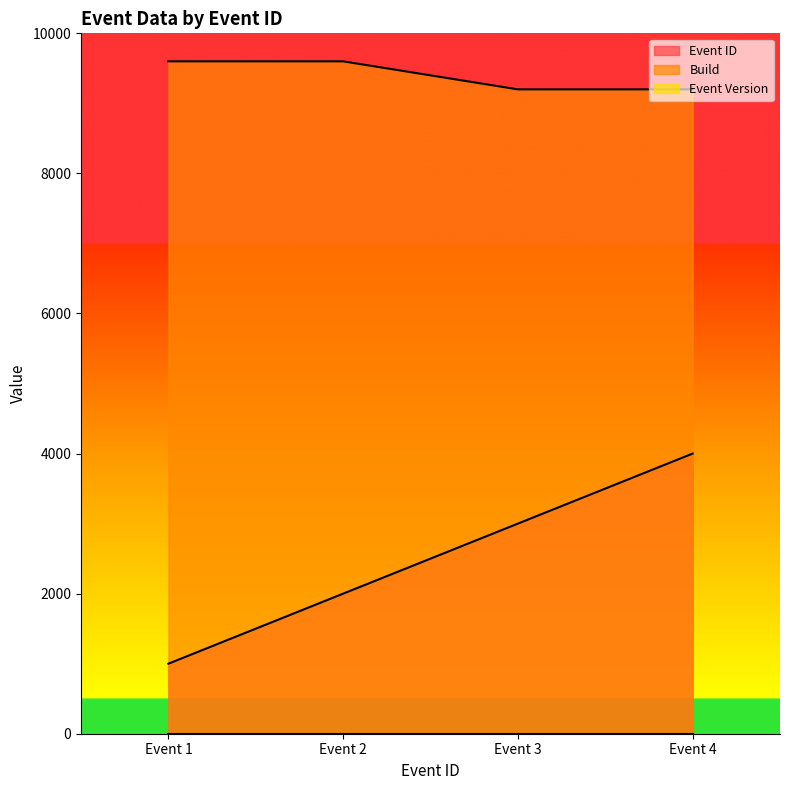

What is the total value across all series at Event 4?

13200